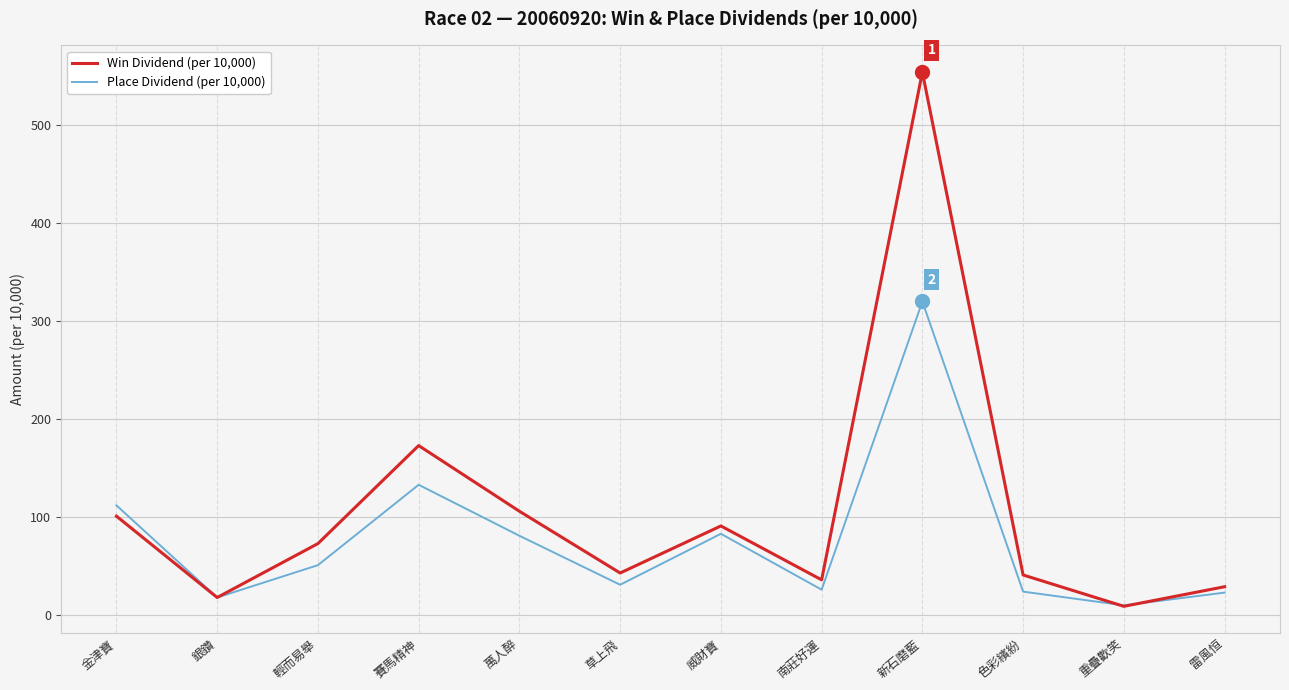

What is the total value across all series at 色彩繽紛?

65